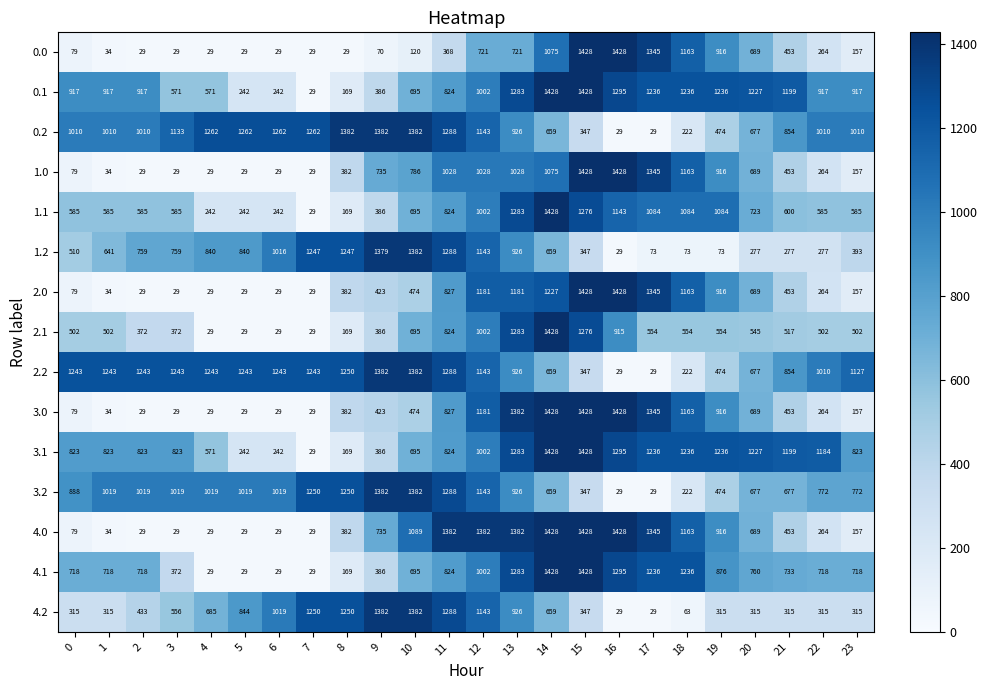

Is the value of 4.1 at 12 greater than the value of 1.2 at 3?

Yes